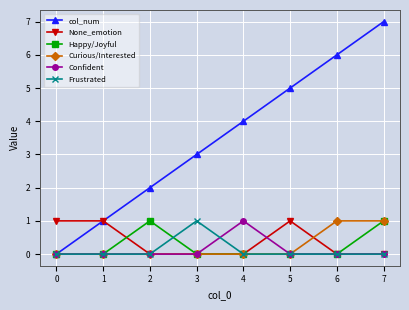

Reading left to right, list all the values displayed in this chart.

col_num: 0=0	1=1	2=2	3=3	4=4	5=5	6=6	7=7
None_emotion: 0=1	1=1	2=0	3=0	4=0	5=1	6=0	7=0
Happy/Joyful: 0=0	1=0	2=1	3=0	4=0	5=0	6=0	7=1
Curious/Interested: 0=0	1=0	2=0	3=0	4=0	5=0	6=1	7=1
Confident: 0=0	1=0	2=0	3=0	4=1	5=0	6=0	7=0
Frustrated: 0=0	1=0	2=0	3=1	4=0	5=0	6=0	7=0